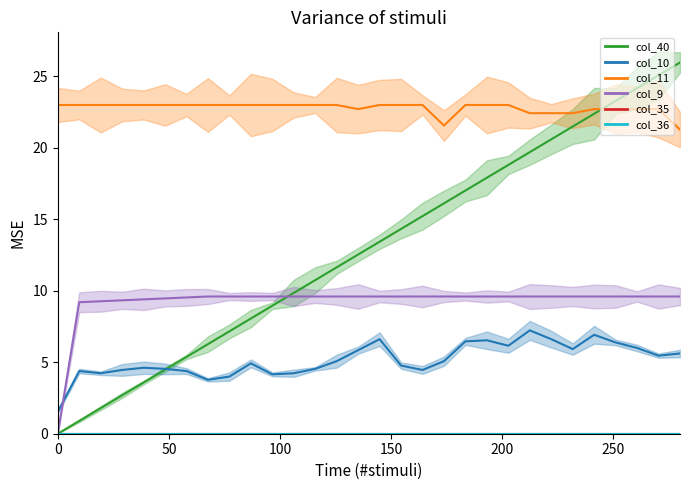

What is the difference between the maximum and minimum values in the col_40 series?

26.0